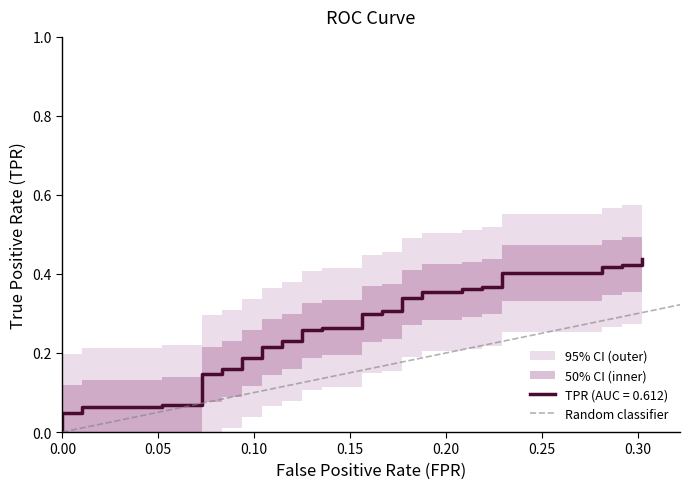

Is it true that the value at 0.05 is 1?

False